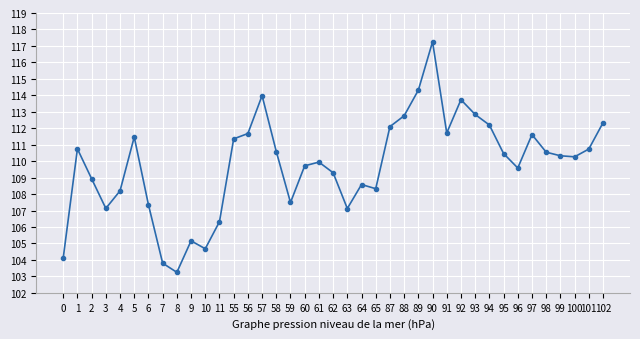

What is the value of the 36th point from the left?

110.3